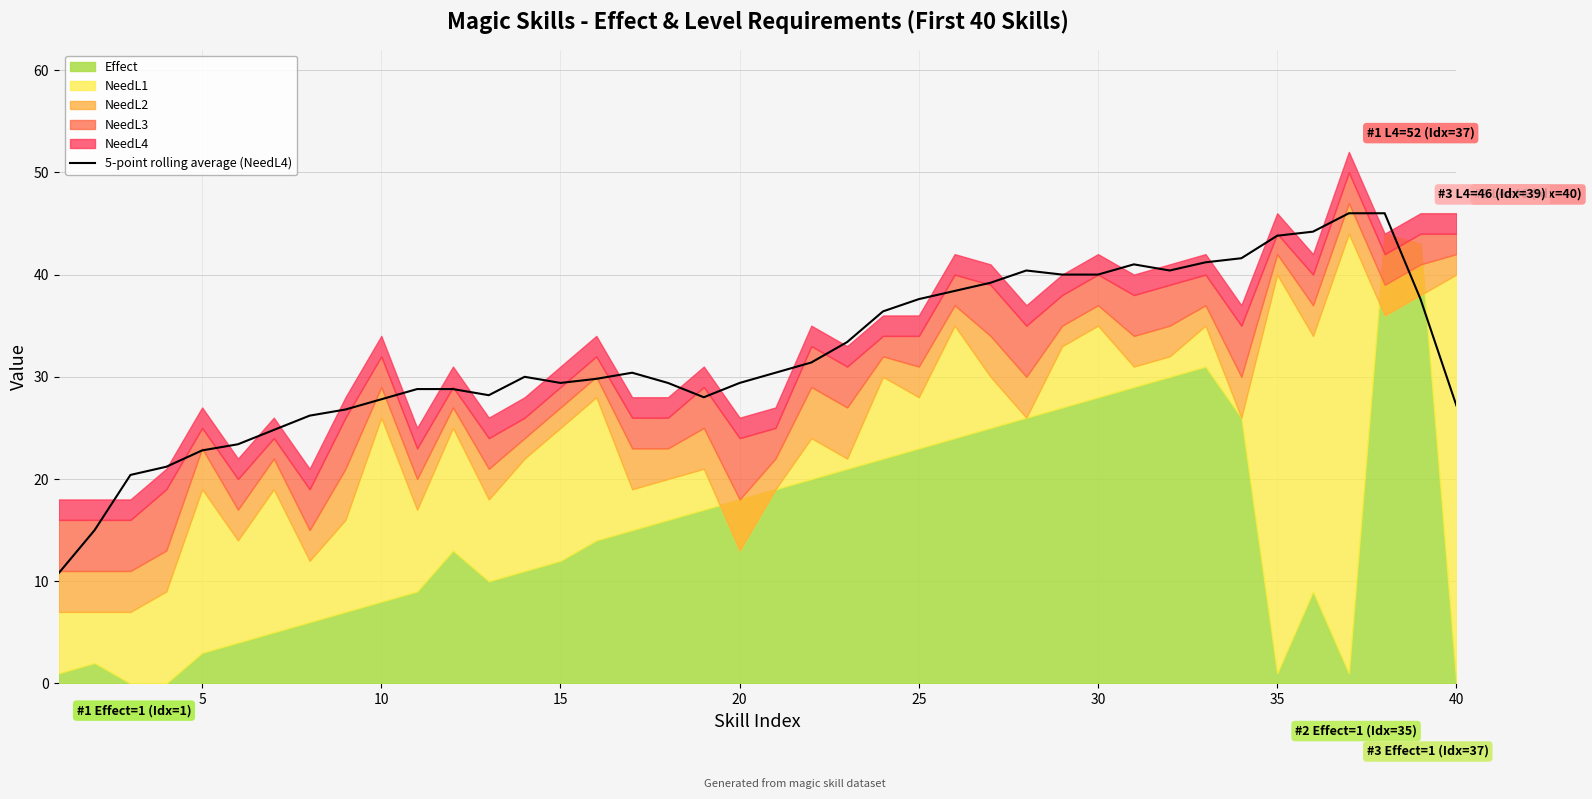

What is the maximum value for 5-point rolling average (NeedL4)?

46.0